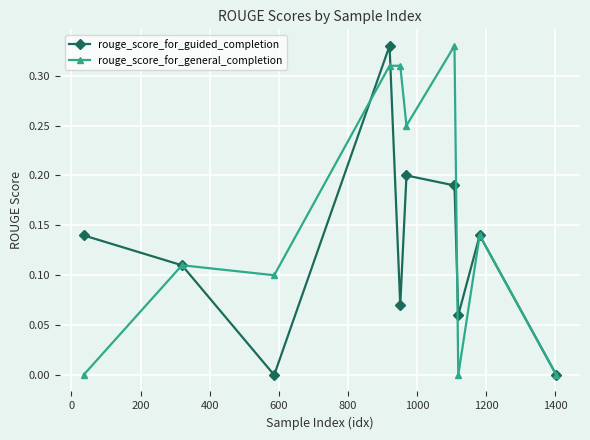

In rouge_score_for_general_completion, how many points are lower than both neighbors (excluding endpoints)?

3